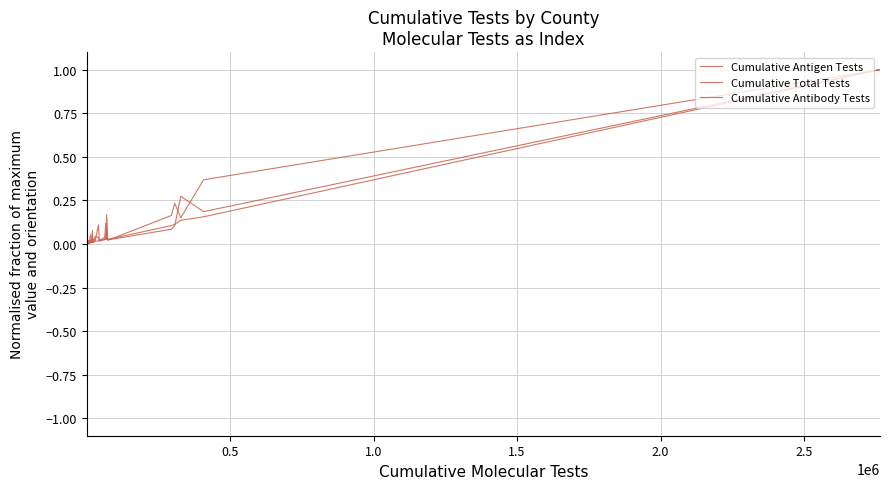

How many lines are shown in the chart?

3